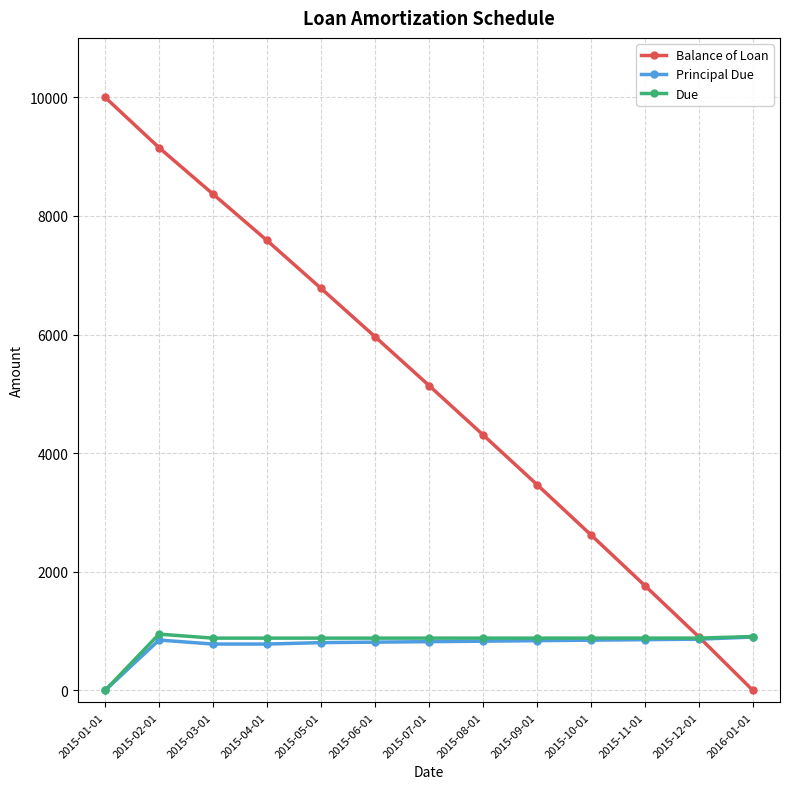

Which series has the largest total across all categories?

Balance of Loan